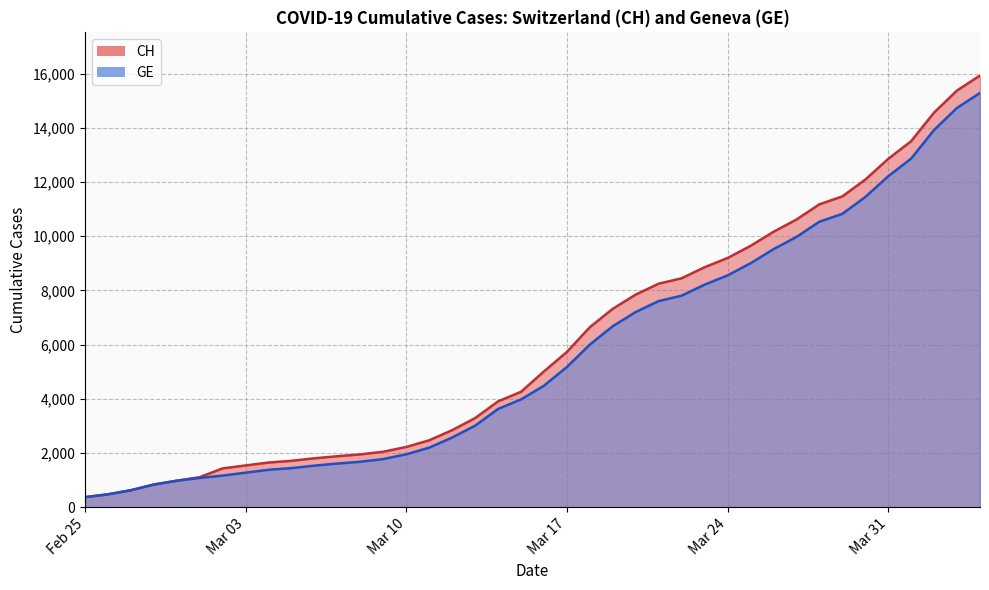

What is the highest value of the CH series?

15926